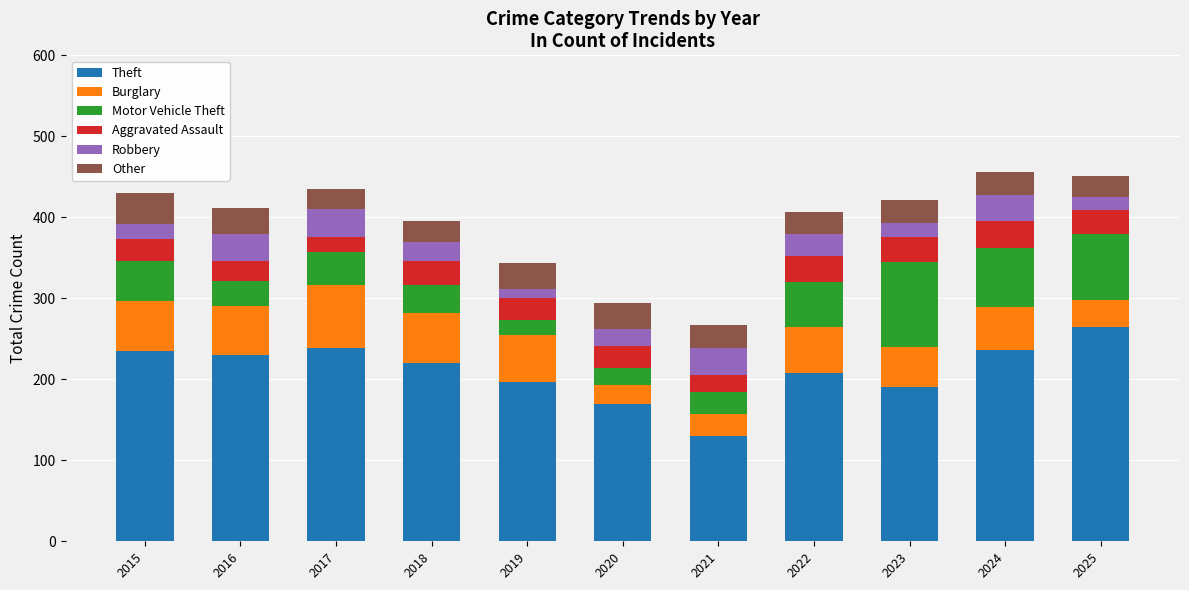

What is the minimum value for Theft?

130